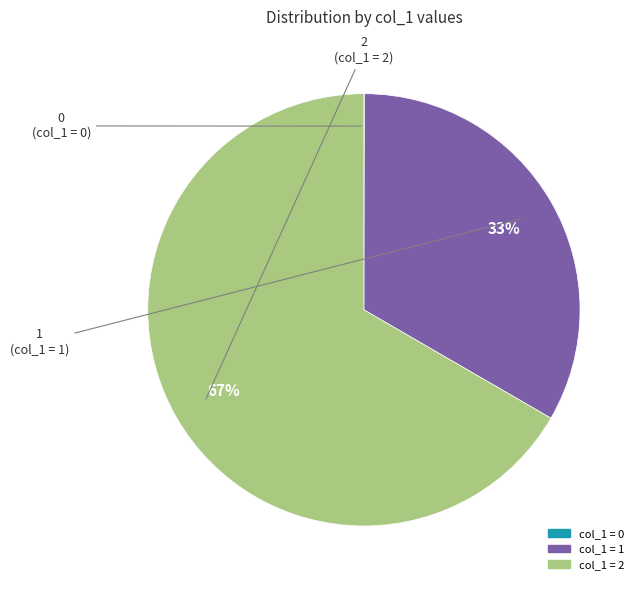

Does any single category account for the majority?

Yes